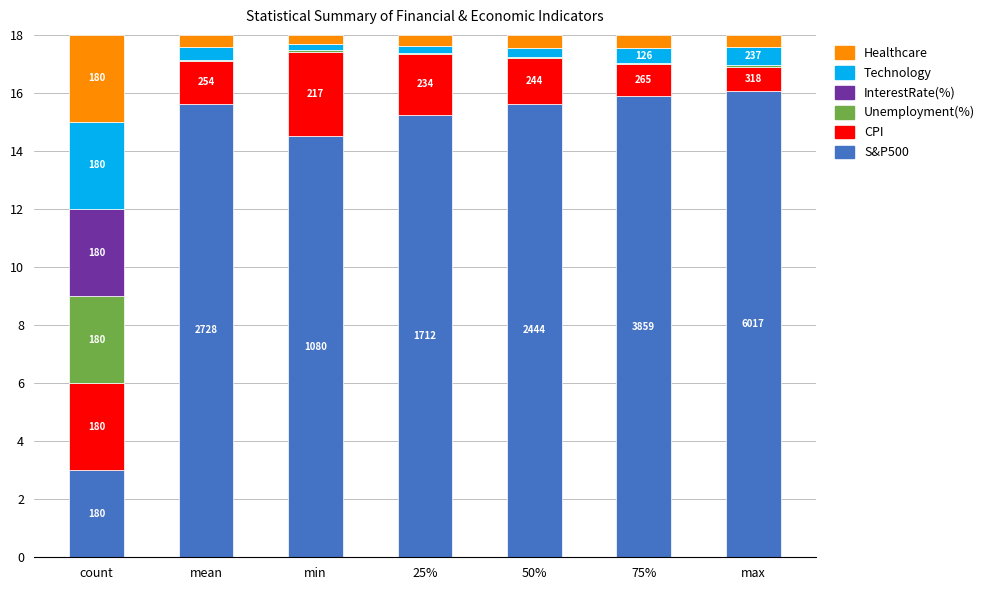

At which label is S&P500 closest to 9?

min